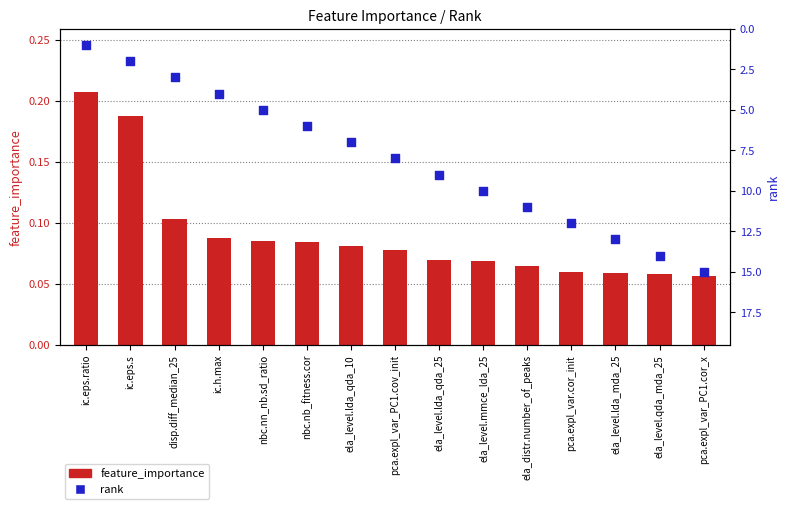

Which series contains the highest Y value?

rank